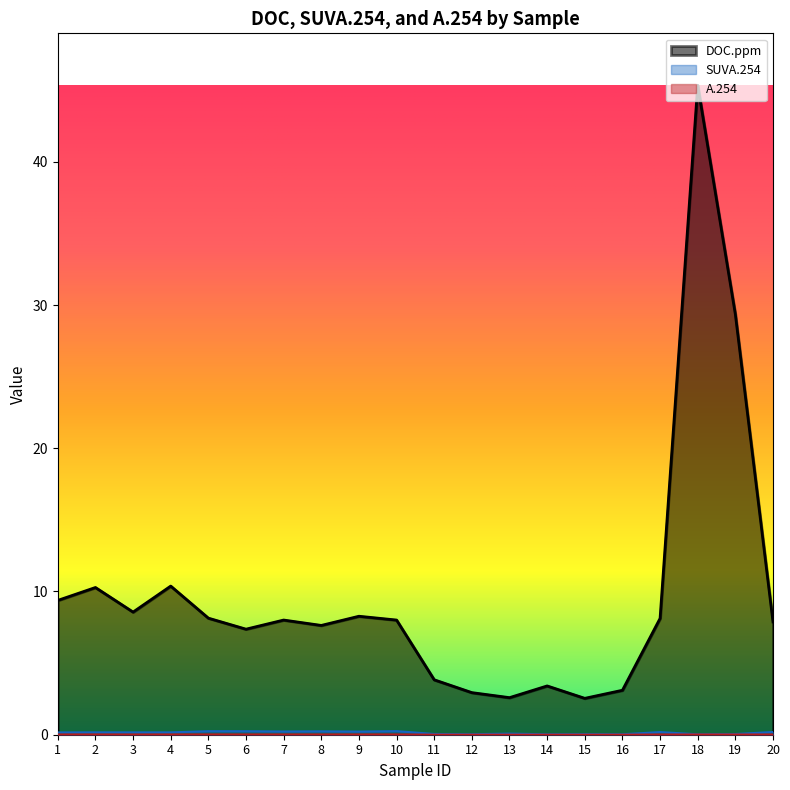

At which category is the sum across all series the highest?

18